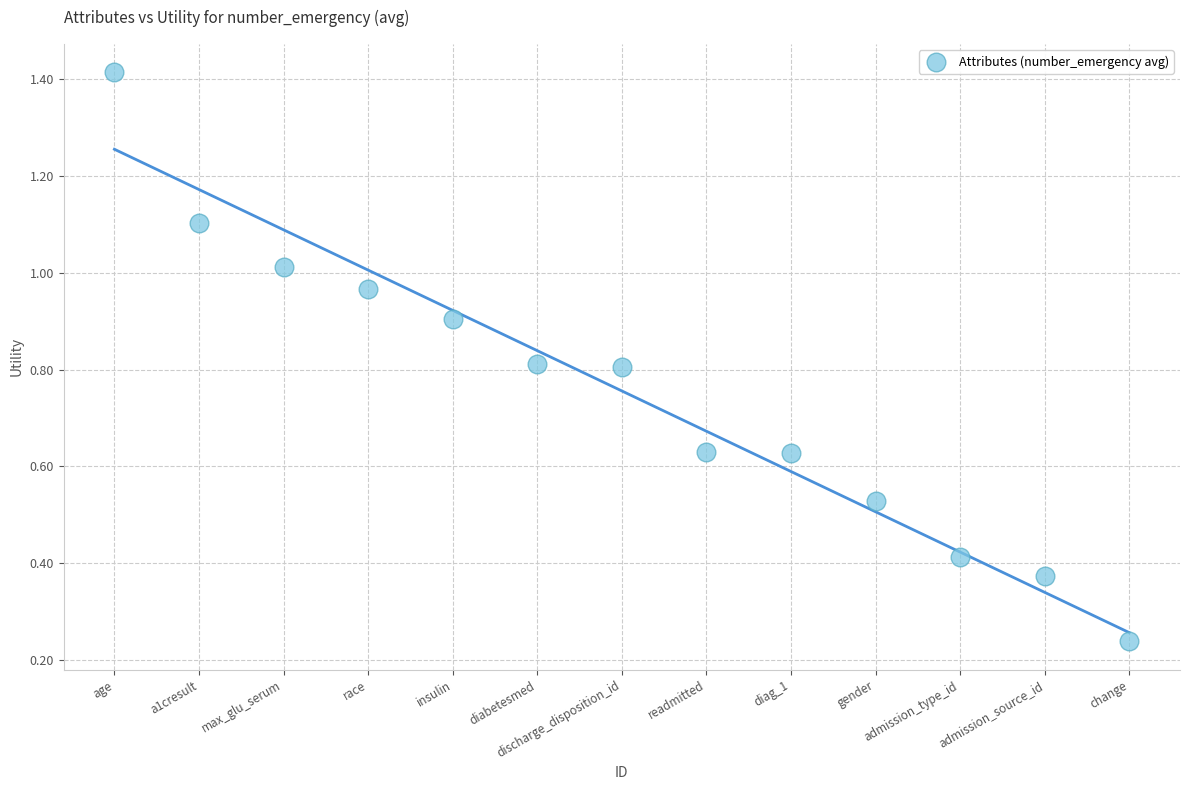

What is the range of Y values (max minus min)?

1.2